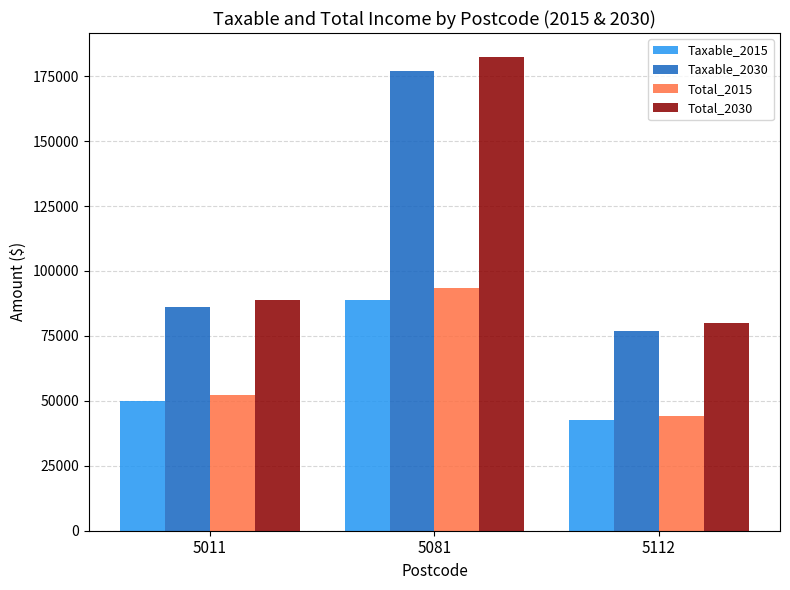

Reading right to left, what are all the values shown in this chart?

Taxable_2015: 5112=42479.1	5081=88651.6	5011=50015.5
Taxable_2030: 5112=76933.5	5081=177064.1	5011=86171.7
Total_2015: 5112=44106.3	5081=93506.2	5011=52106.1
Total_2030: 5112=79972.5	5081=182493.7	5011=88772.6